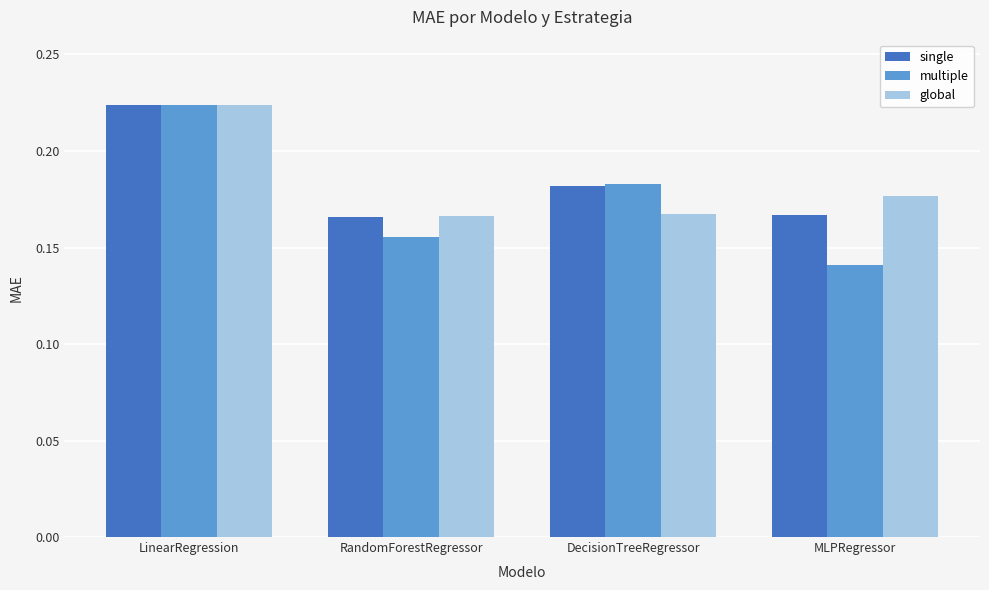

How many single values are between 0 and 1?

4